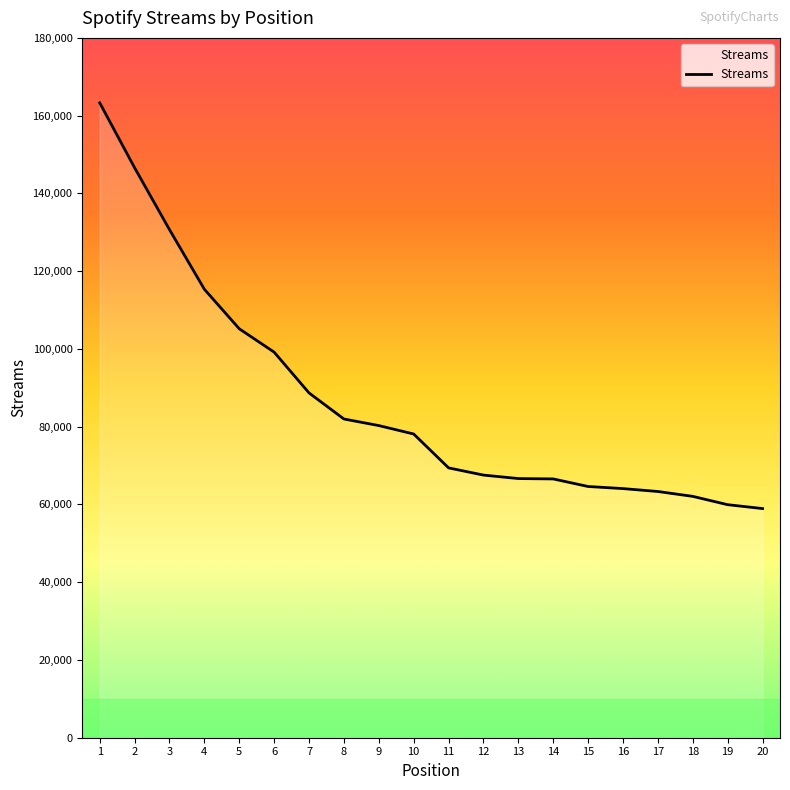

Which has a higher value, 15 or 6?

6